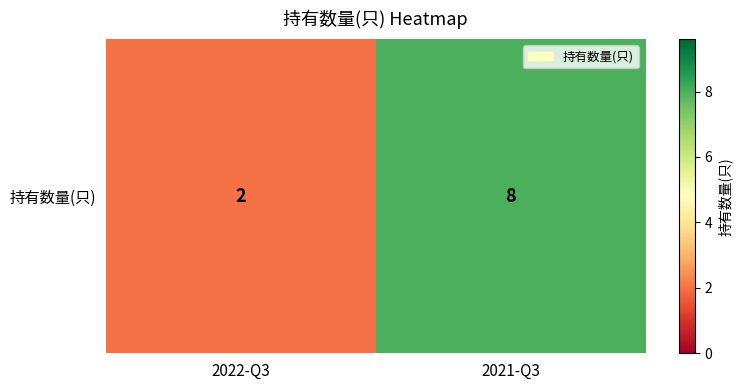

What is the greatest value displayed?

8